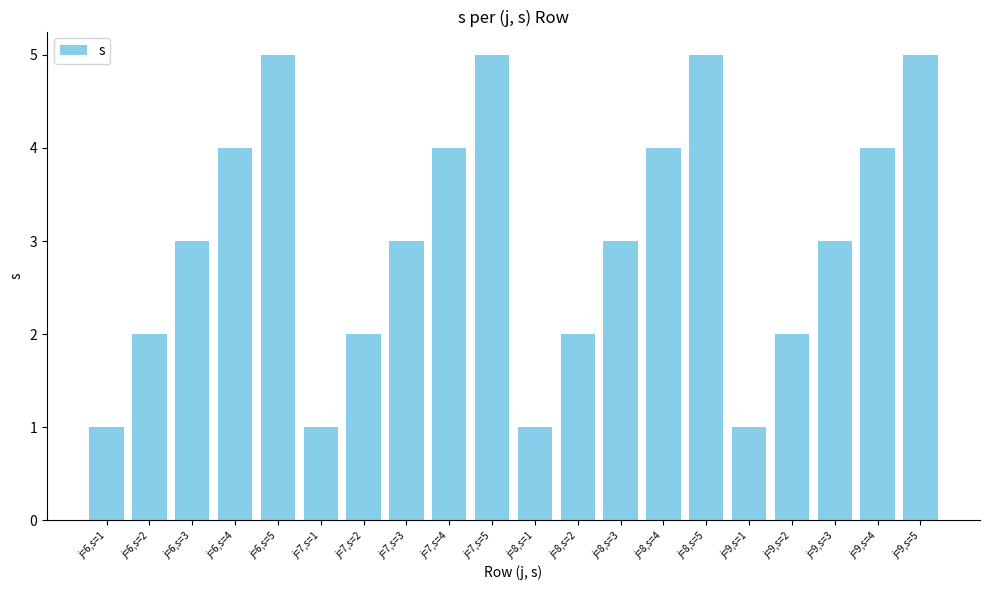

What is the greatest value displayed?

5